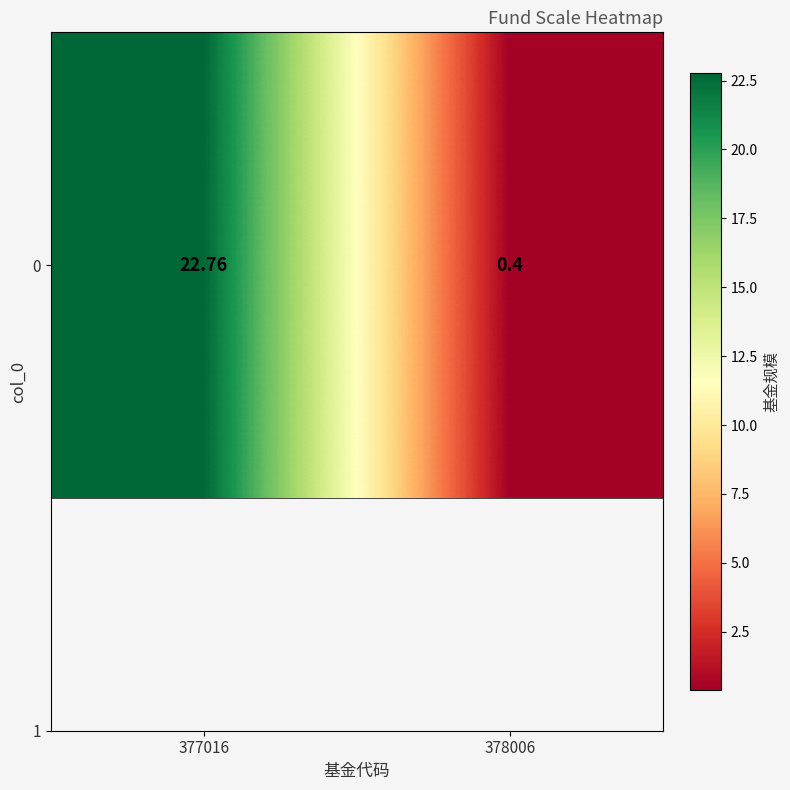

What is the difference between the maximum and minimum values?

22.4